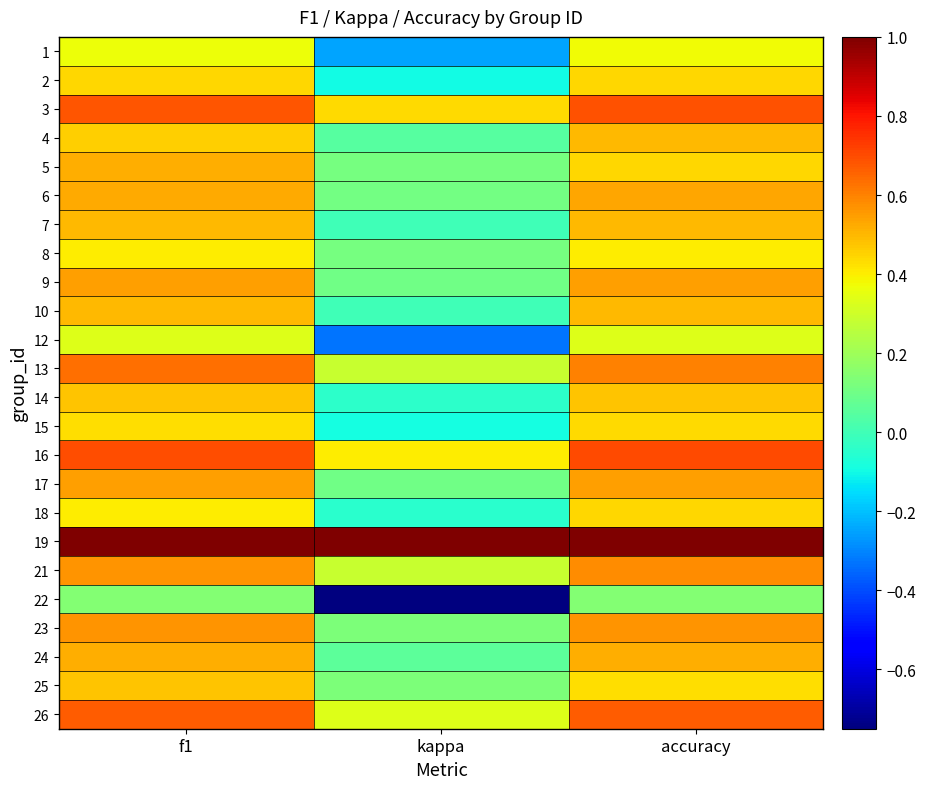

Rank the series by their maximum value, from highest to lowest.

19, 16, 3, 26, 13, 21, 23, 9, 17, 6, 5, 24, 4, 7, 10, 14, 25, 2, 18, 15, 8, 1, 12, 22